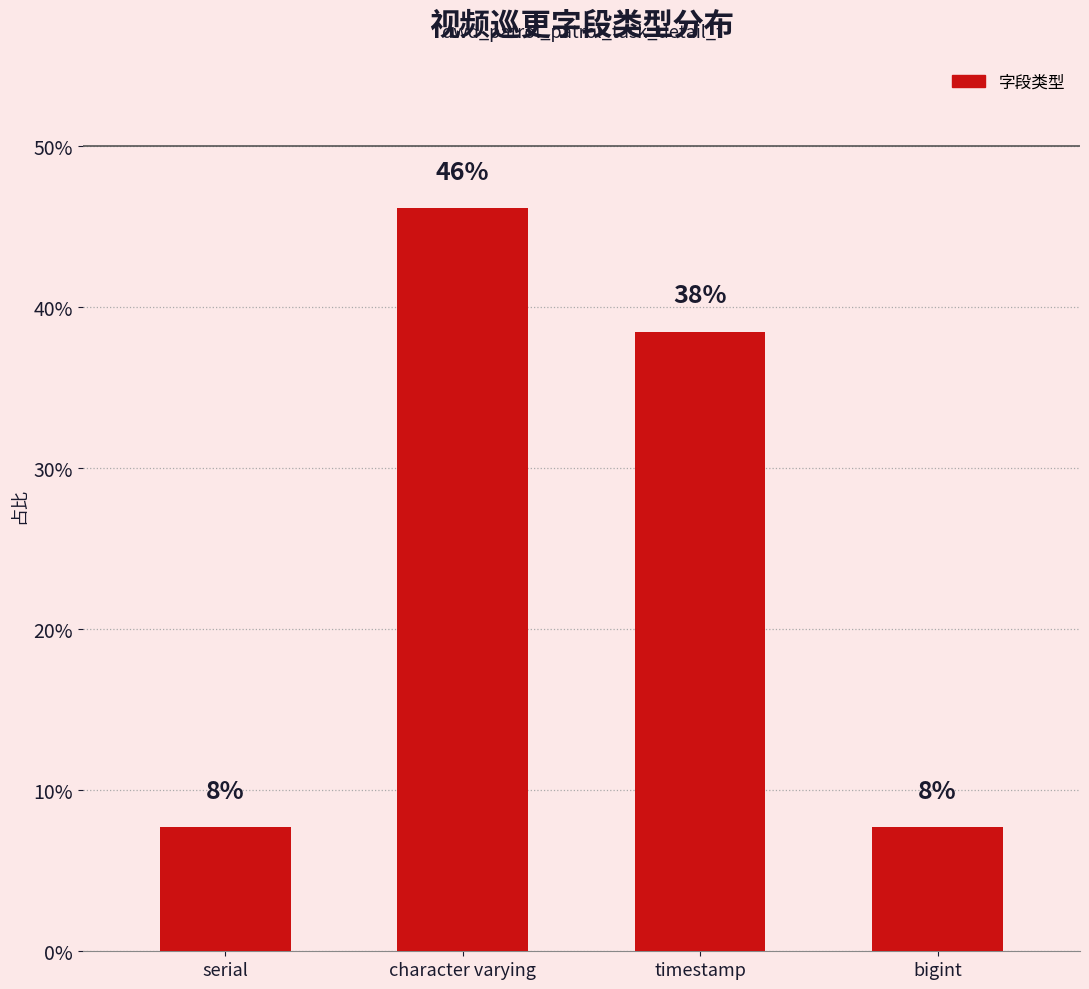

Does the chart contain any negative values?

No